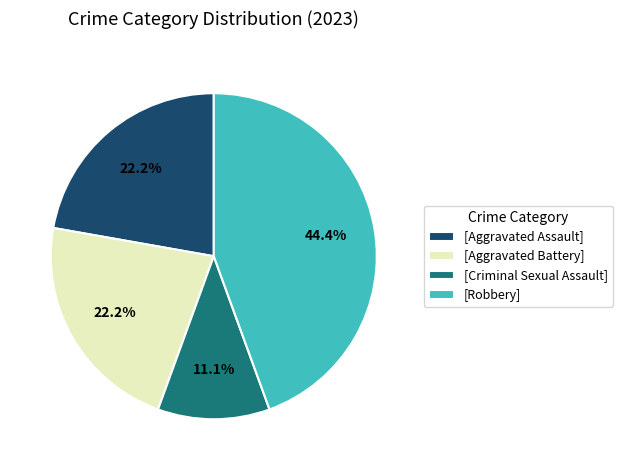

Which slice is the smallest?

[Criminal Sexual Assault]